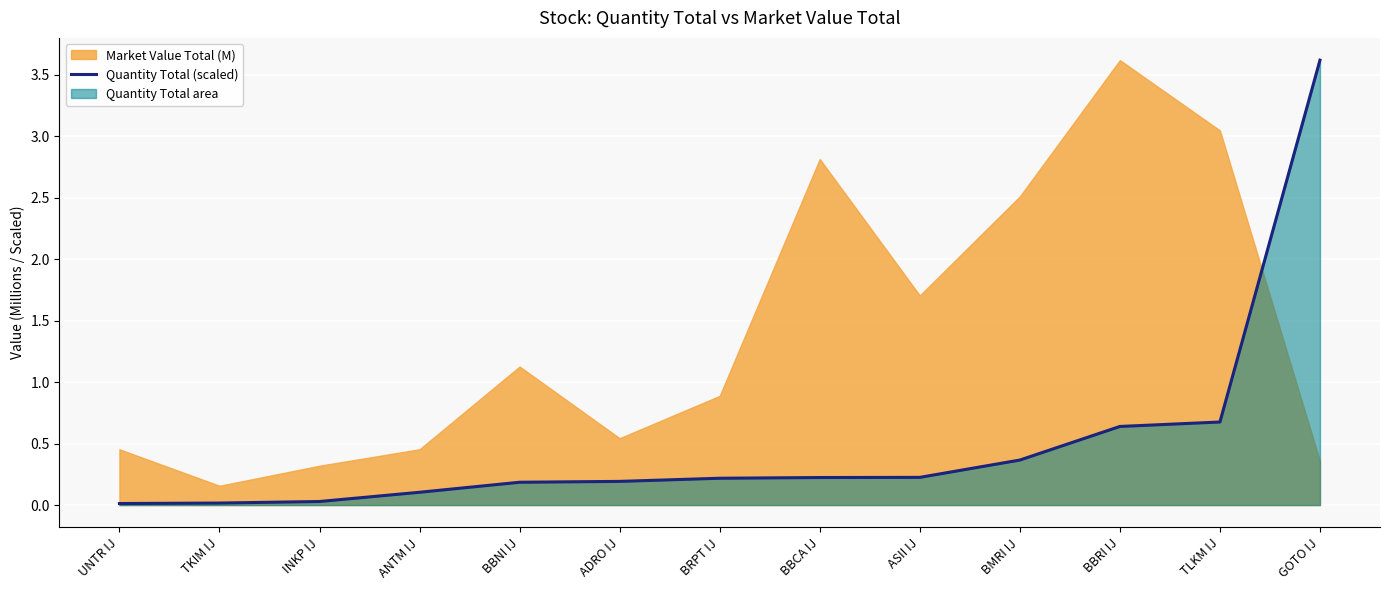

The value of Quantity Total (scaled) at BBRI IJ is 1.0. True or false?

False